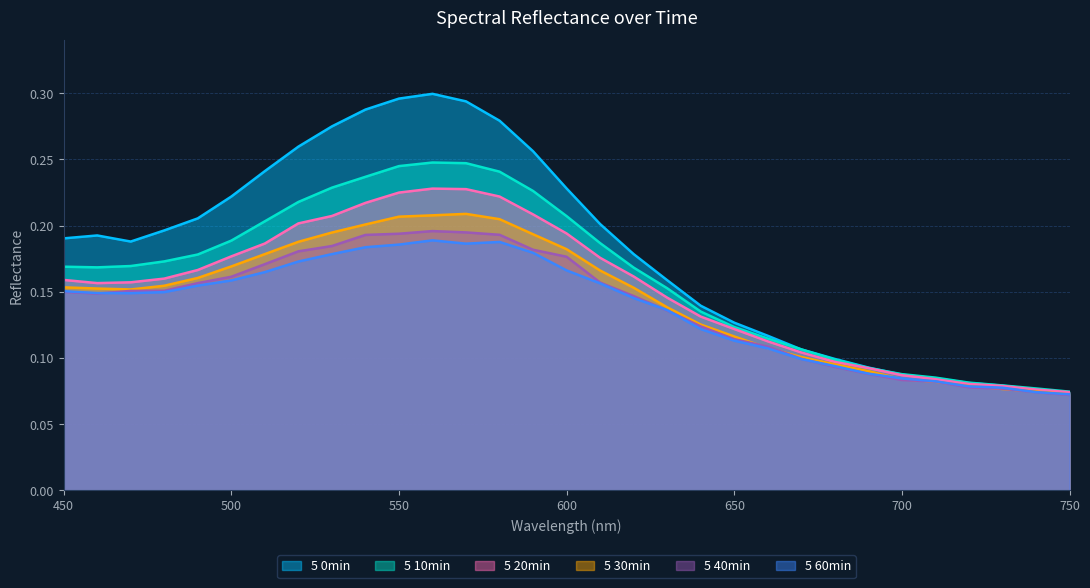

True or false: 5 60min and 5 20min cross at least once.

False